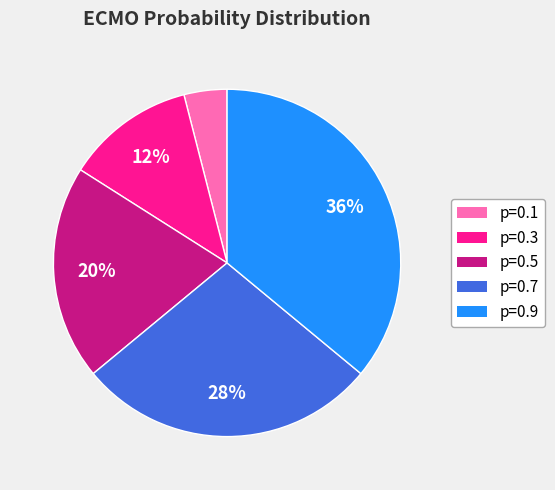

To the nearest percent, what percentage of the pie is p=0.7?

28%